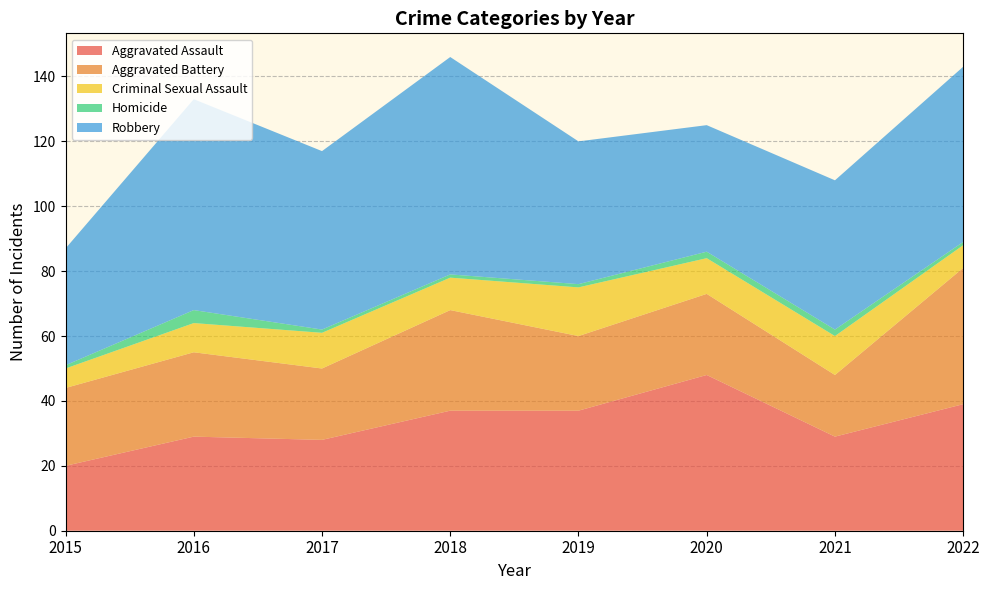

Reading left to right, what are all the values shown in this chart?

Aggravated Assault: 2015=20	2016=29	2017=28	2018=37	2019=37	2020=48	2021=29	2022=39
Aggravated Battery: 2015=24	2016=26	2017=22	2018=31	2019=23	2020=25	2021=19	2022=42
Criminal Sexual Assault: 2015=6	2016=9	2017=11	2018=10	2019=15	2020=11	2021=12	2022=7
Homicide: 2015=1	2016=4	2017=1	2018=1	2019=1	2020=2	2021=2	2022=1
Robbery: 2015=36	2016=65	2017=55	2018=67	2019=44	2020=39	2021=46	2022=54